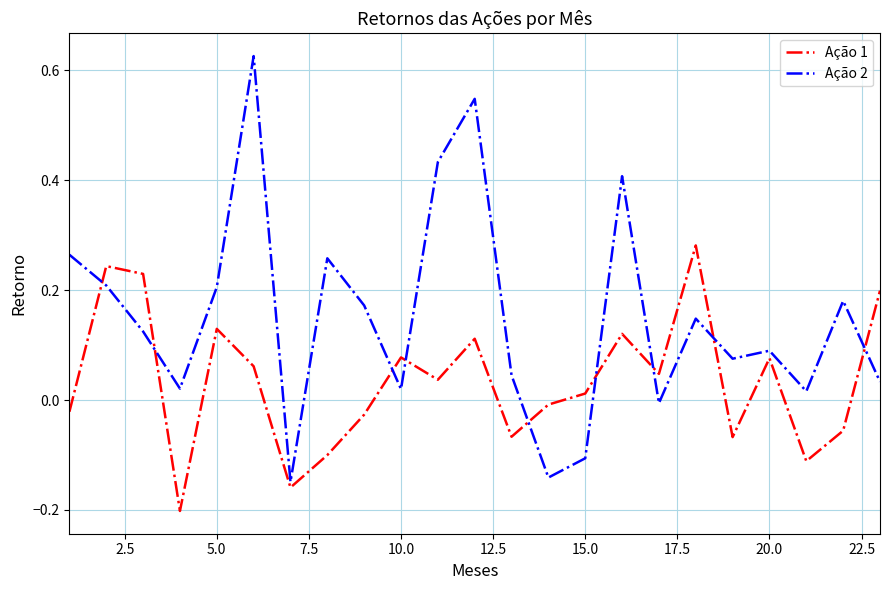

Rank the series by their maximum value, from highest to lowest.

Ação 2, Ação 1